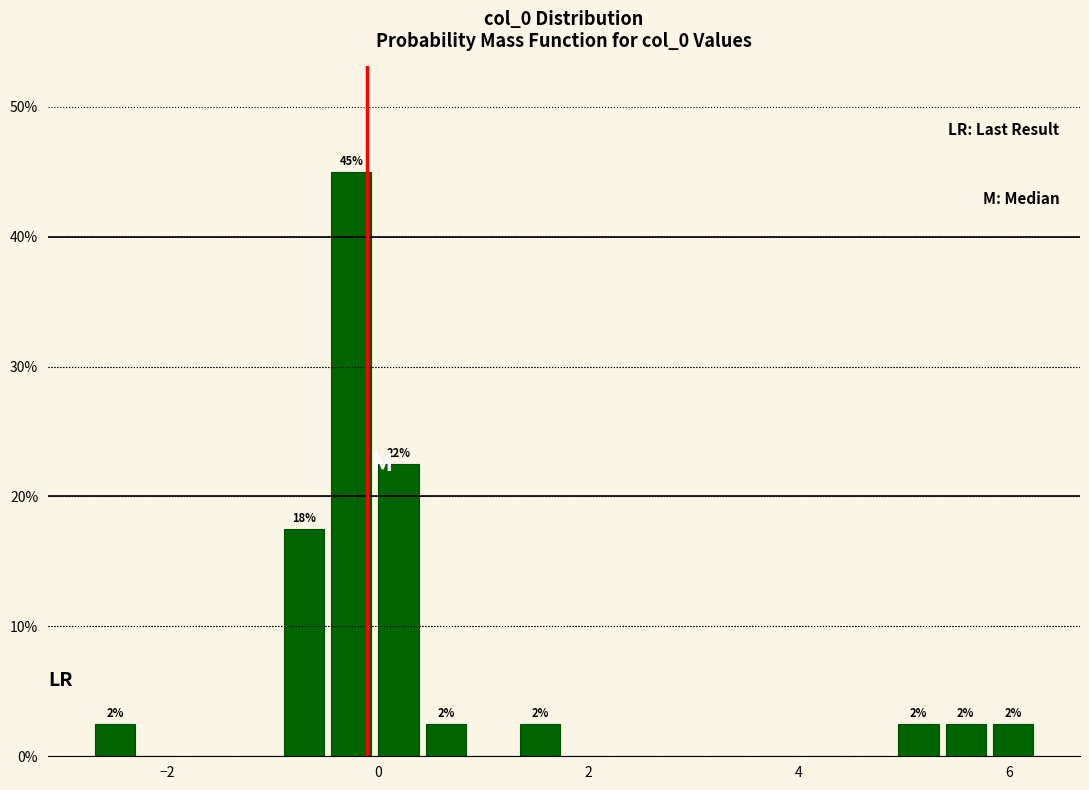

Read against the x-axis, roughly where is the centre of the tallest bar?

-0.2